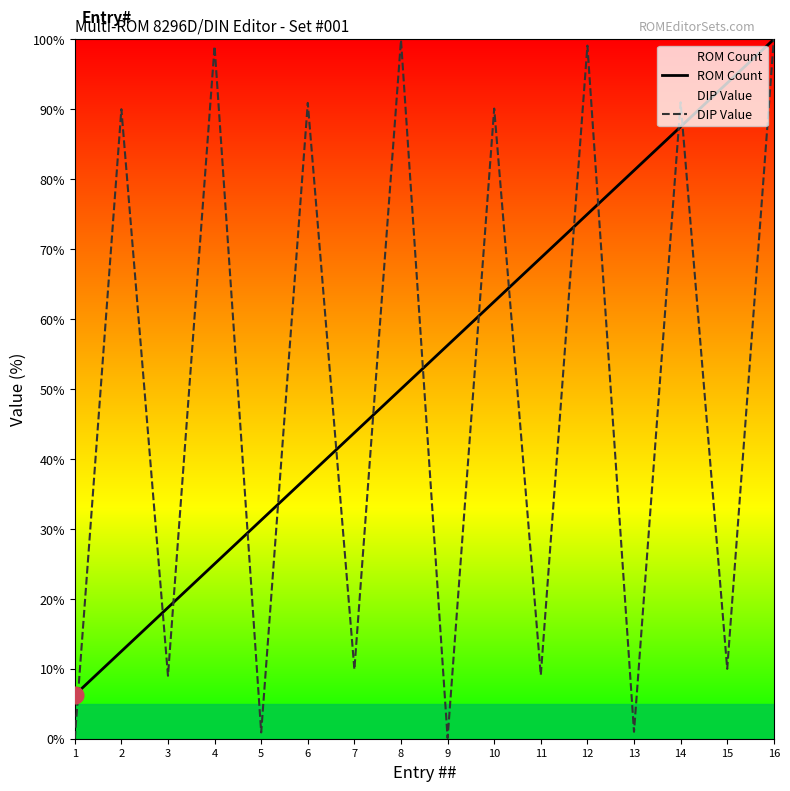

At which label is DIP Value closest to 50?

2